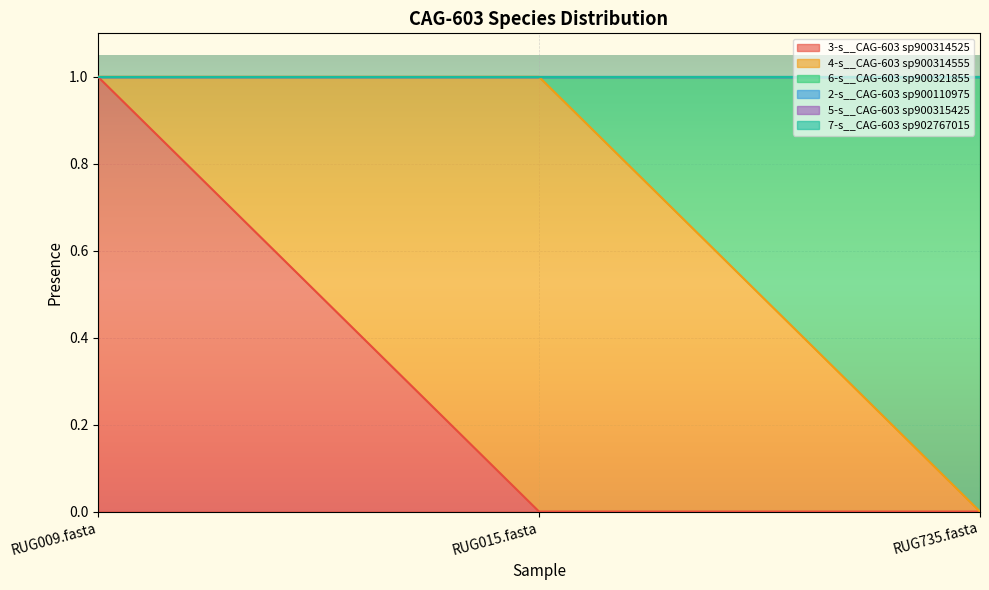

Where is 7-s__CAG-603 sp902767015 nearest to the value 0?

RUG009.fasta